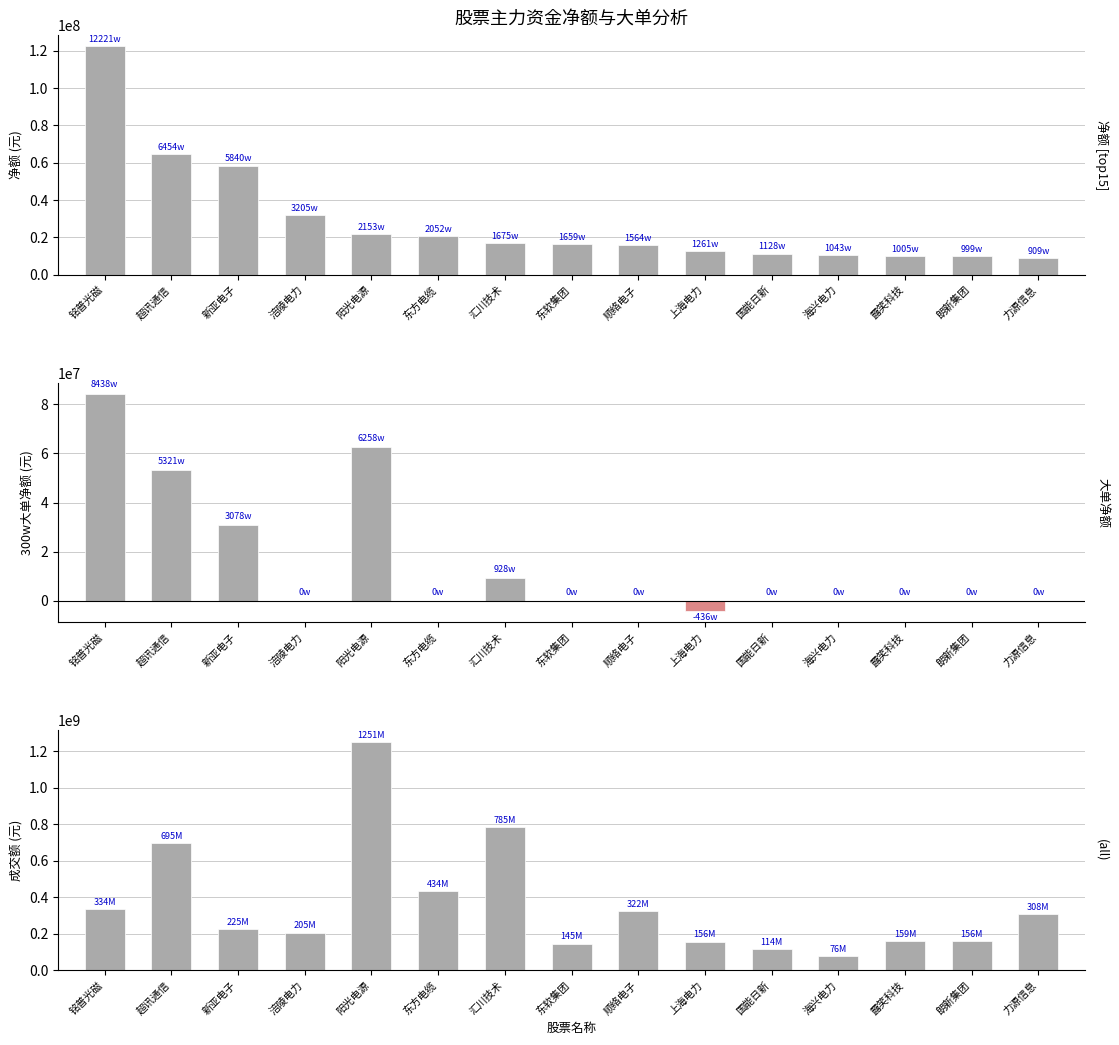

Which has a higher value, 露笑科技 or 力源信息?

露笑科技